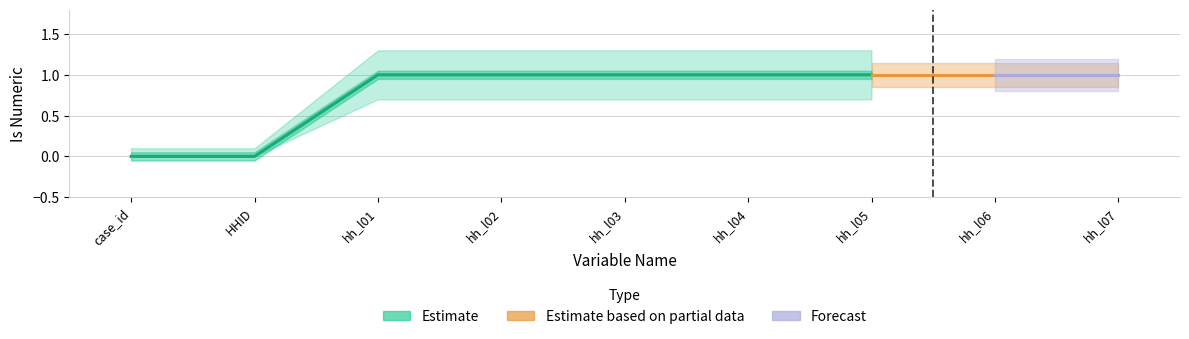

Does the chart display data point markers on the line(s)?

No